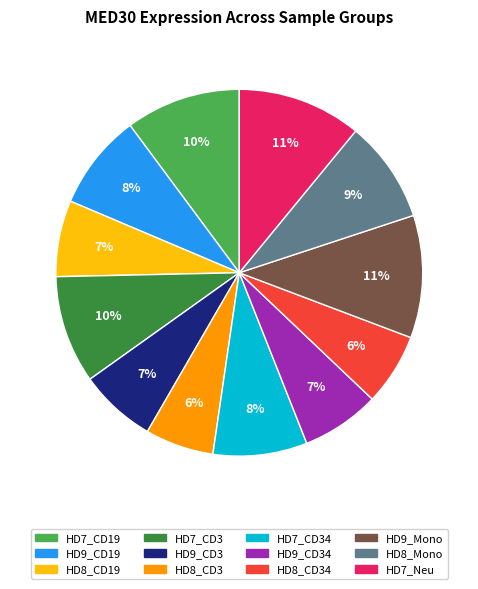

Is there any slice that represents more than half of the pie?

No